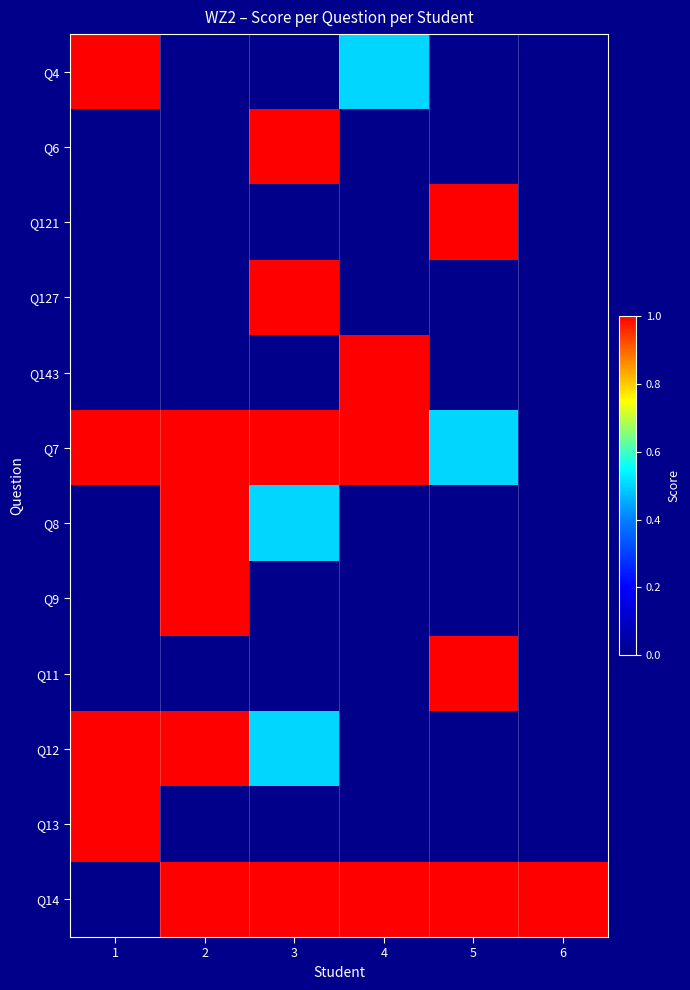

What is the total value across all series at 1?

4.0